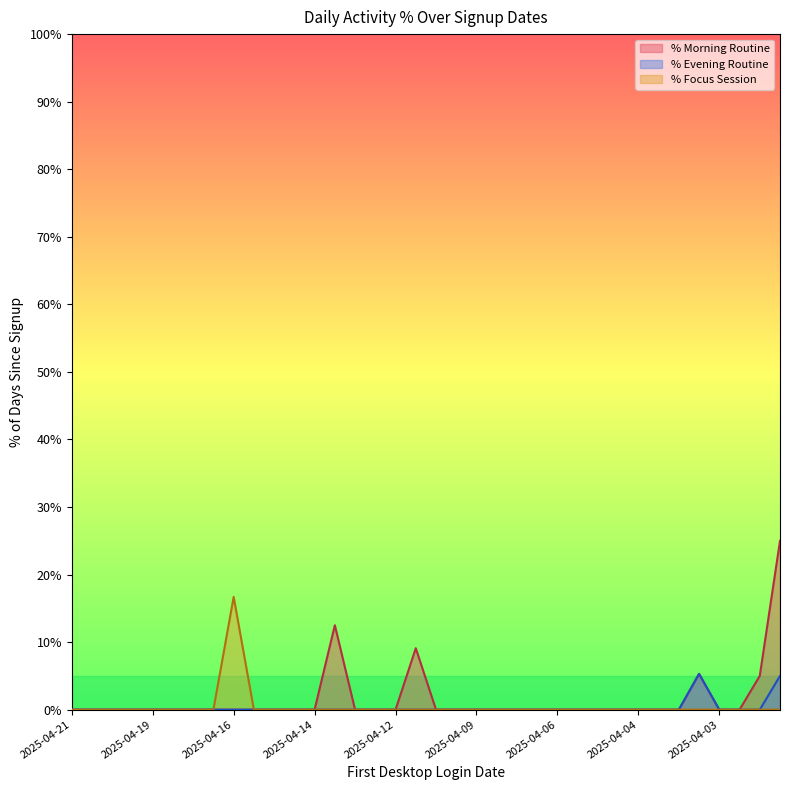

How many series are shown in this chart?

3